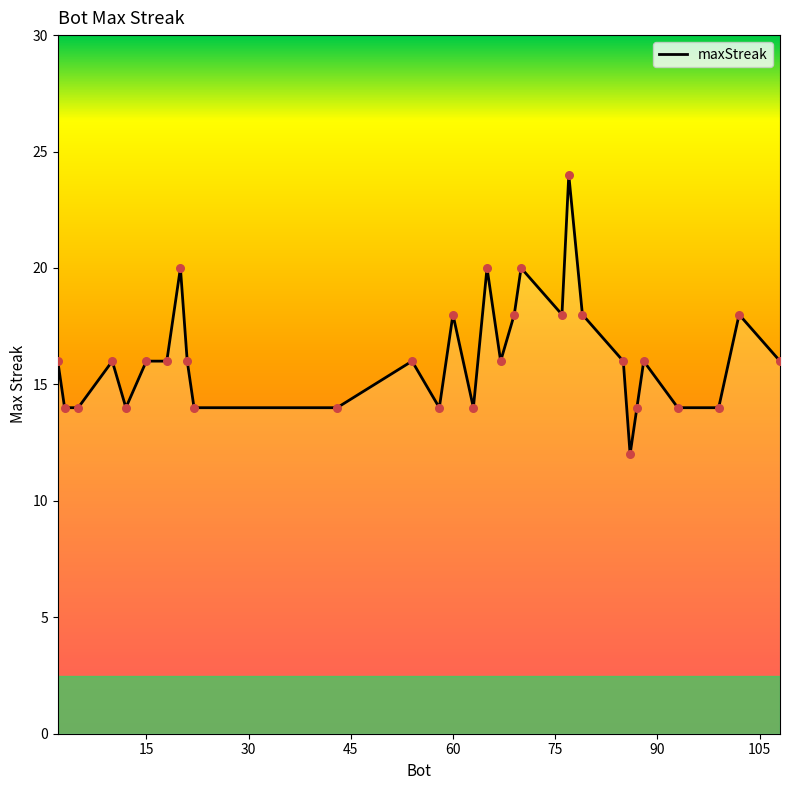

Approximately how many times larger is the value at 108 compared to 102?

0.9